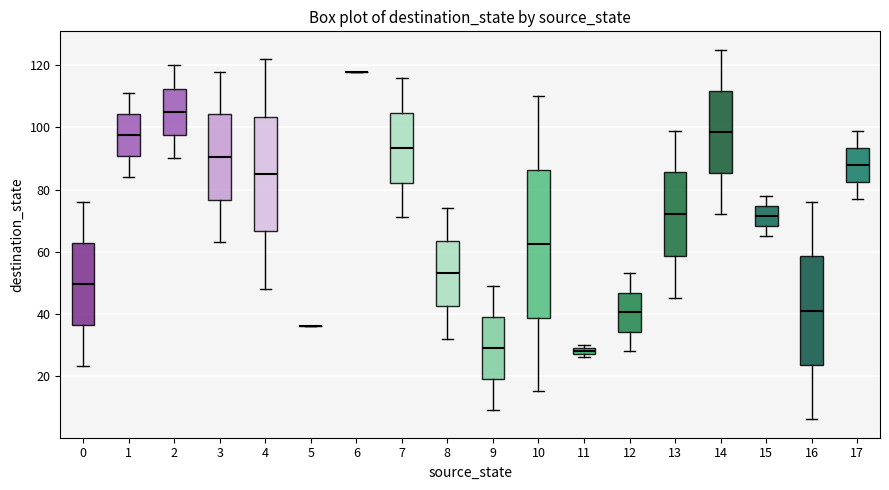

Where does the lower whisker of the box at x = 15 end on the y-axis? The values are not printed on the chart, so give them approximately, as read against the axis.

66